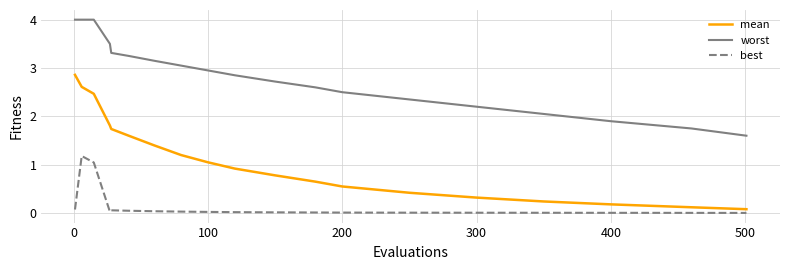

What is the maximum value shown in the chart?

4.0